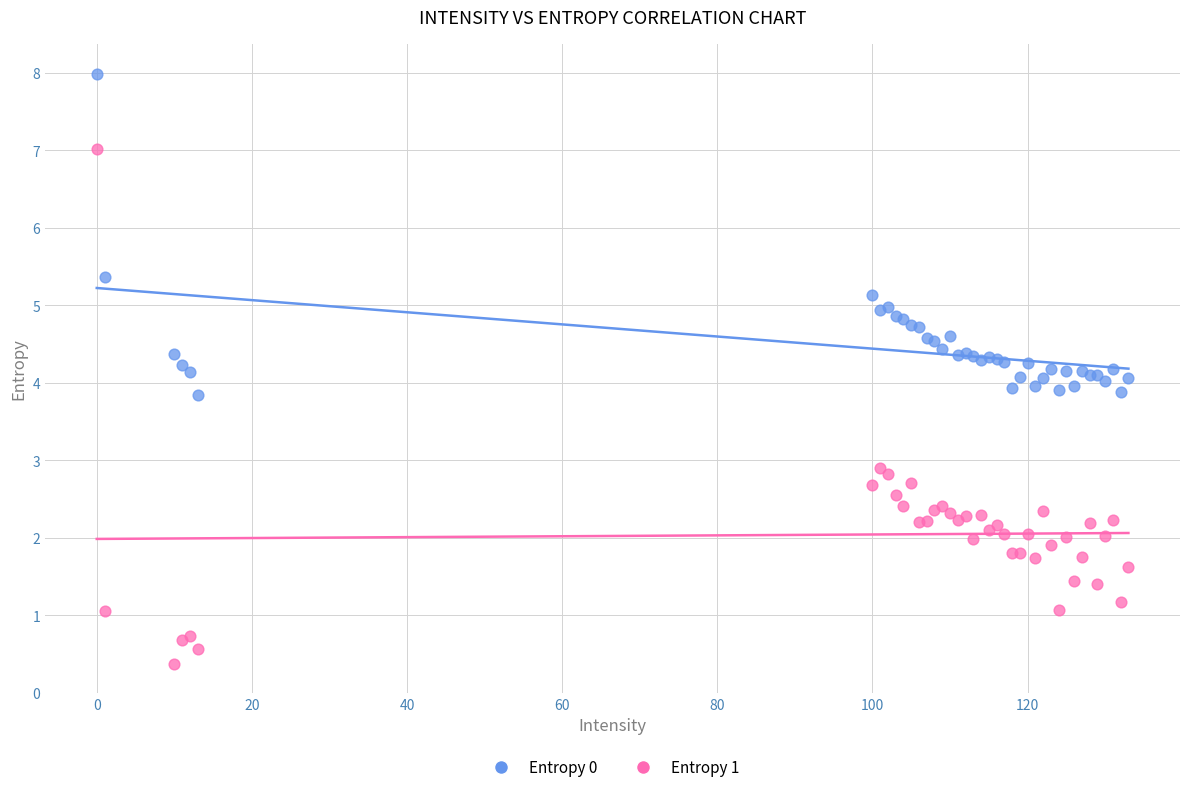

Which series has the largest Y range (max minus min)?

Entropy 1